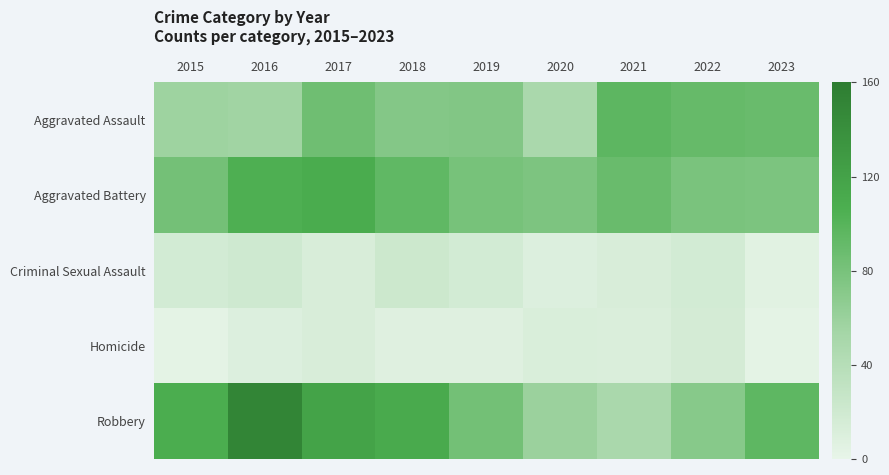

At 2015, list the series in order from smallest to largest.

Homicide, Criminal Sexual Assault, Aggravated Assault, Aggravated Battery, Robbery